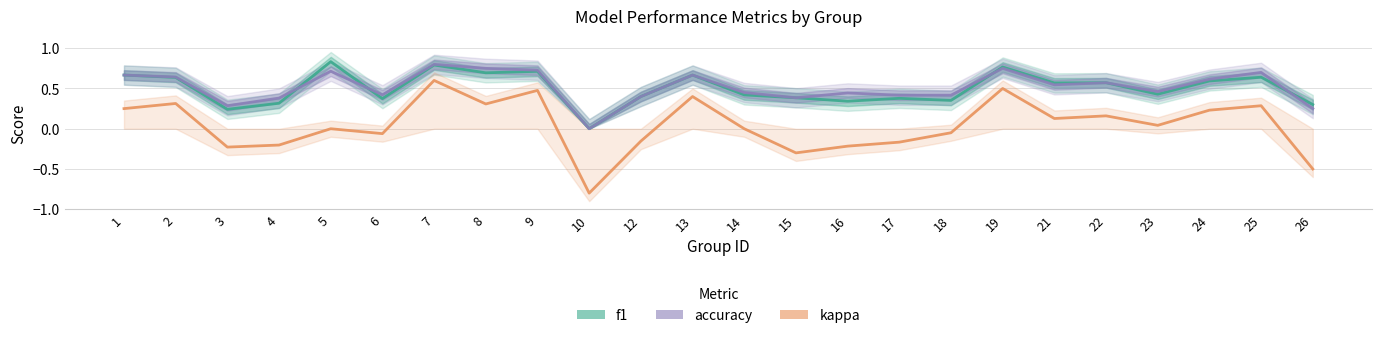

The f1 series shows 1.0 at 9. True or false?

False